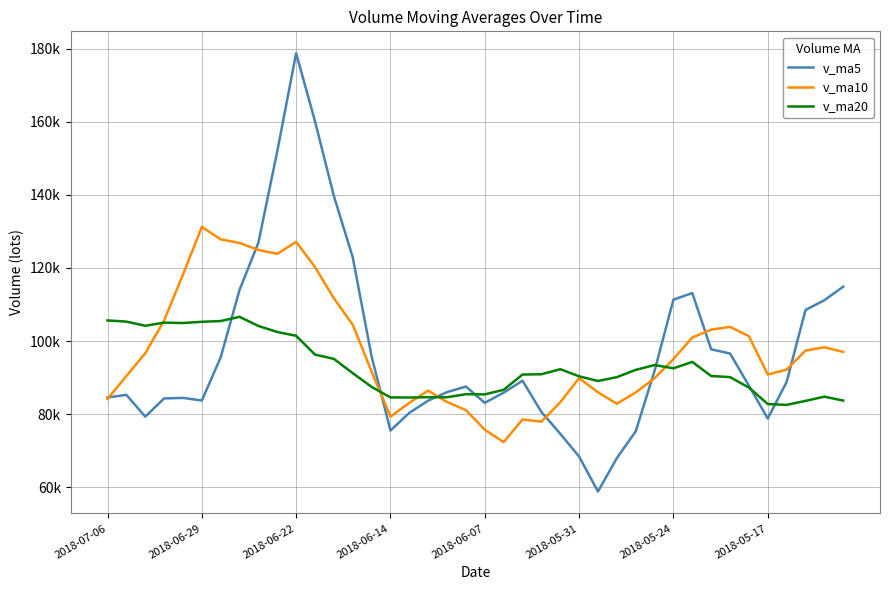

What are all the series names shown in the legend?

v_ma5, v_ma10, v_ma20